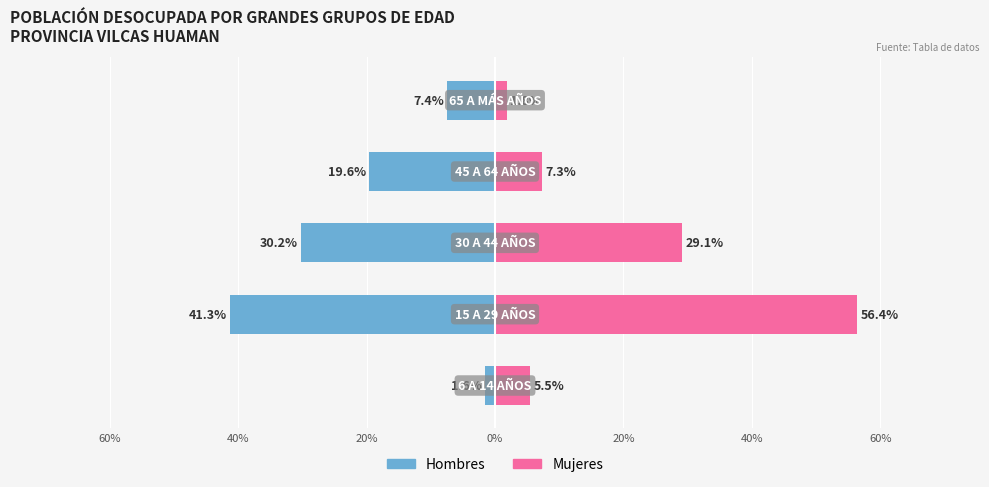

How many groups of bars are there?

5